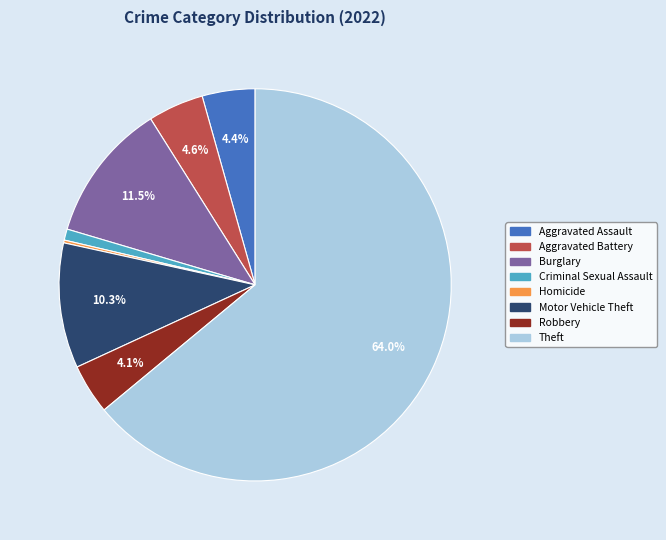

Does any single category account for the majority?

Yes